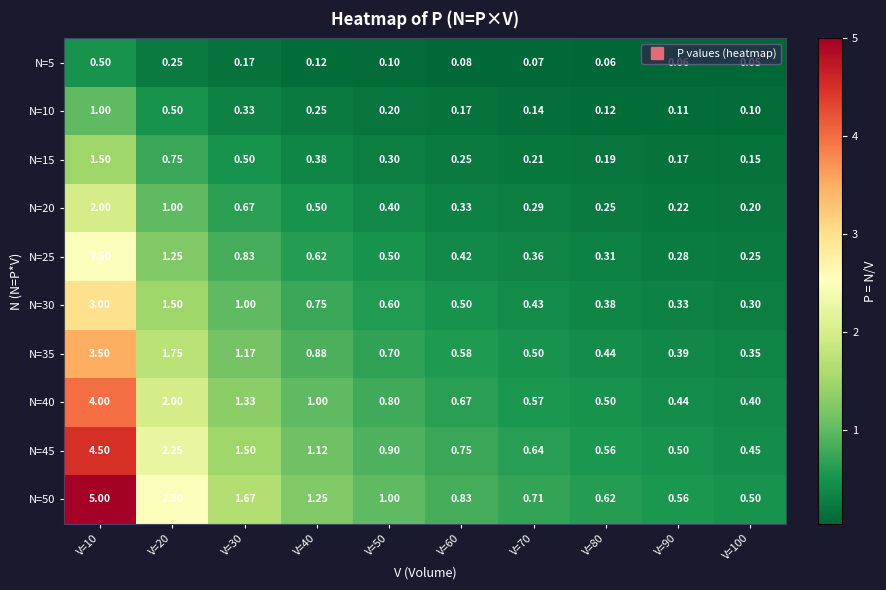

Is the value of N=10 at V=30 greater than the value of N=40 at V=20?

No